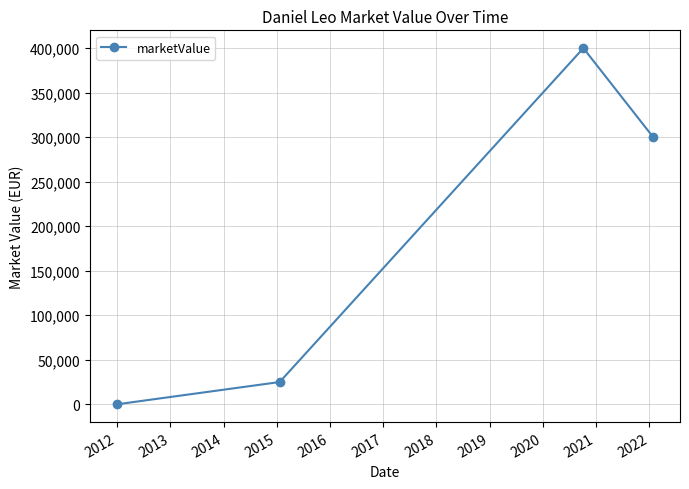

True or false: there are more than 0 points higher than both neighbors.

True